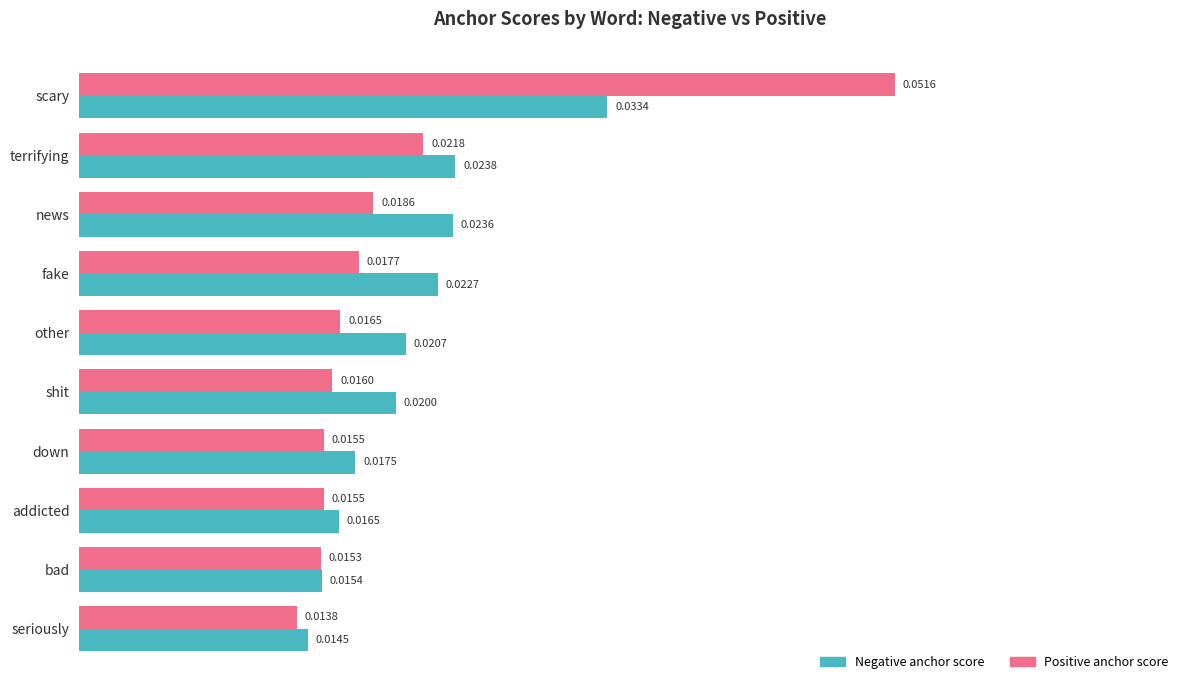

At how many categories does at least one series exceed 0?

10